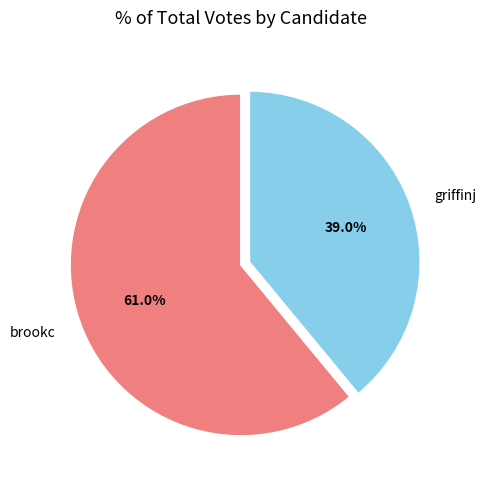

Between griffinj and brookc, which is larger?

brookc